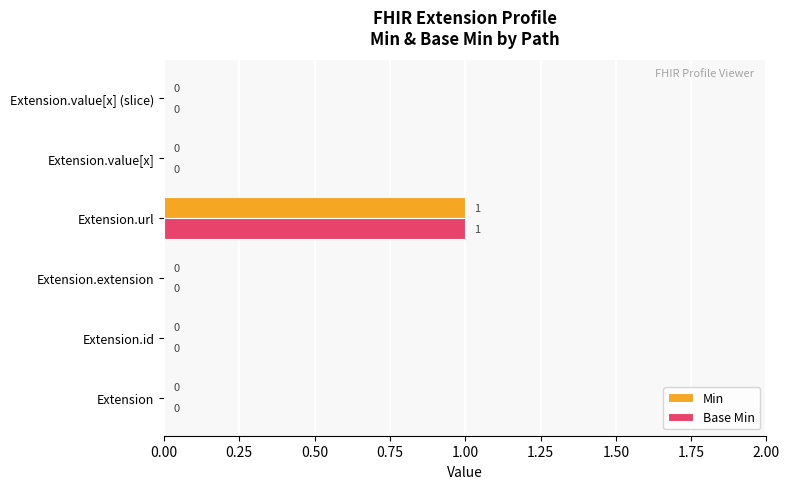

At which category is the sum across all series the highest?

Extension.url